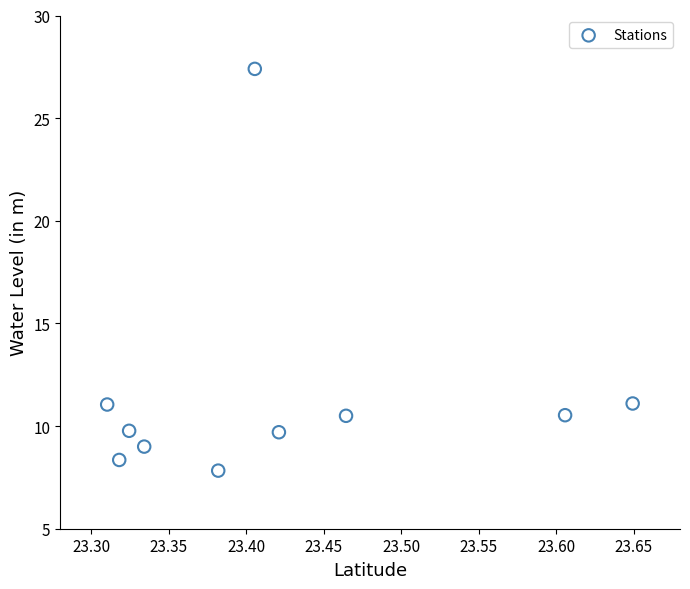

What is the range of X values (max minus min)?

0.3